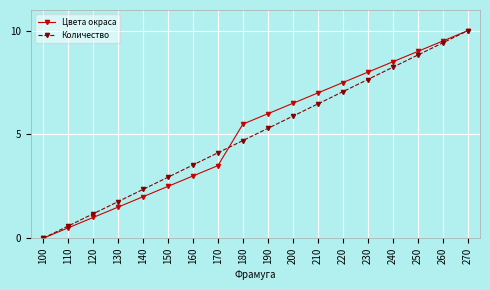

What are all the series names shown in the legend?

Цвета окраса, Количество